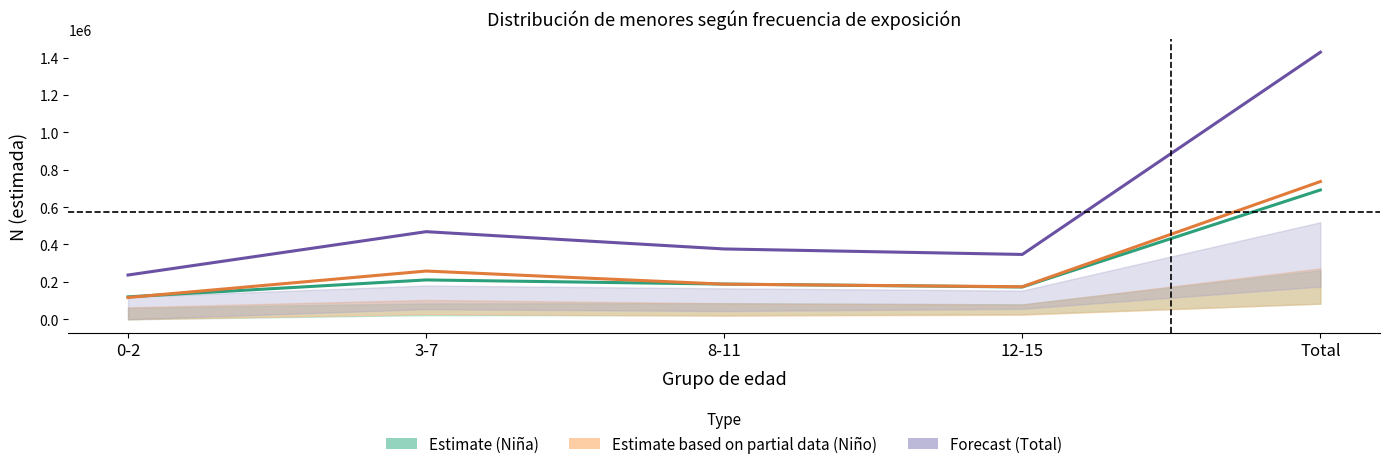

True or false: Estimate (Niña) and Forecast (Total) intersect in this chart.

False